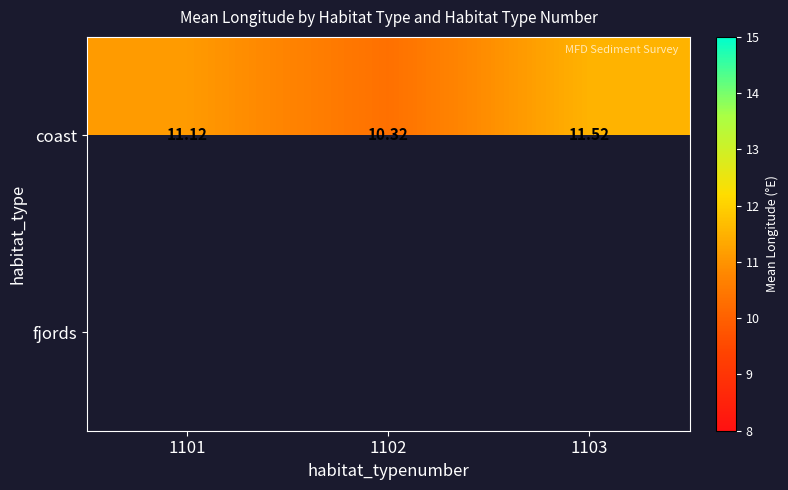

What is the minimum value for coast?

10.3